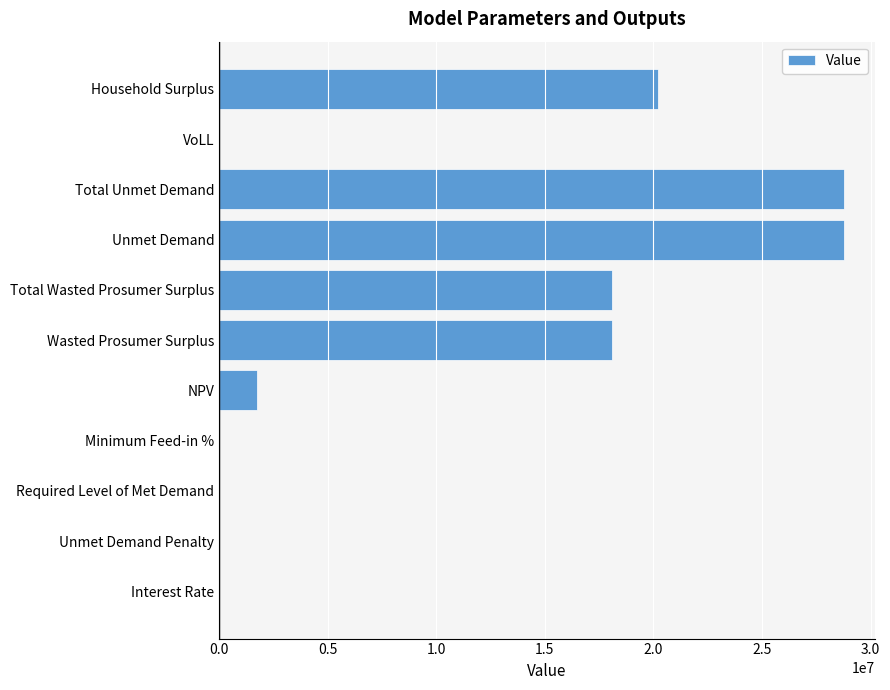

True or false: the data shows 7664866.4 at Total Unmet Demand.

False